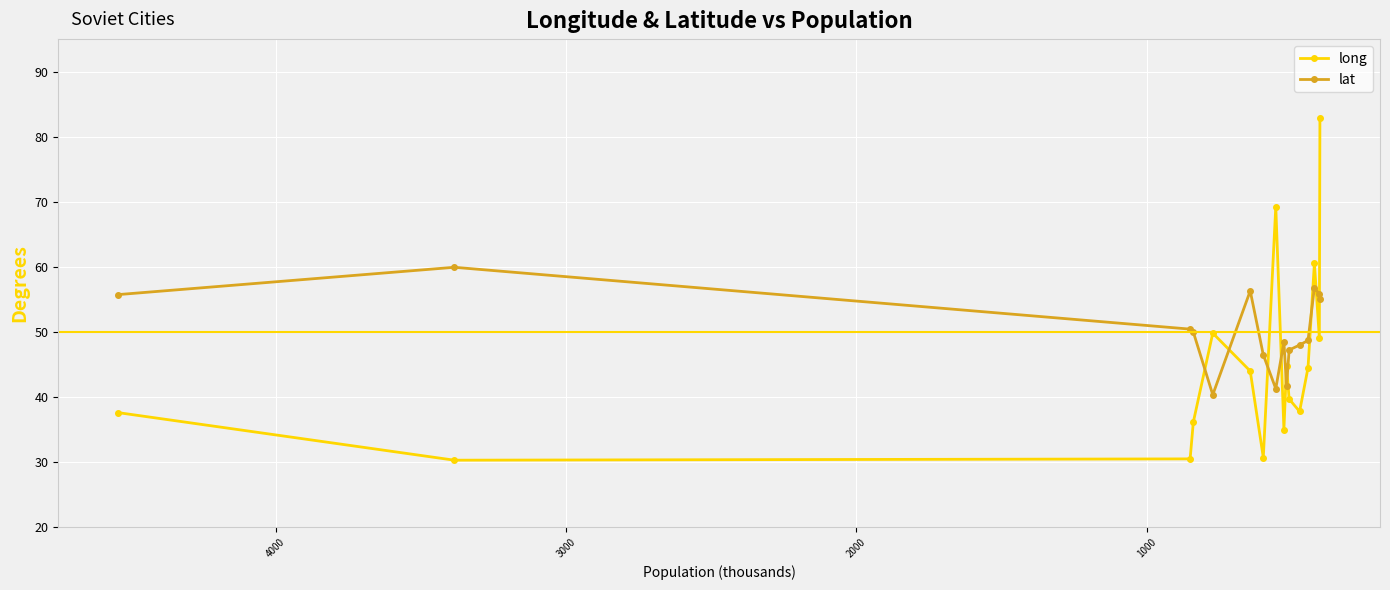

What is the difference between the second highest and second lowest values in the long series?

38.8